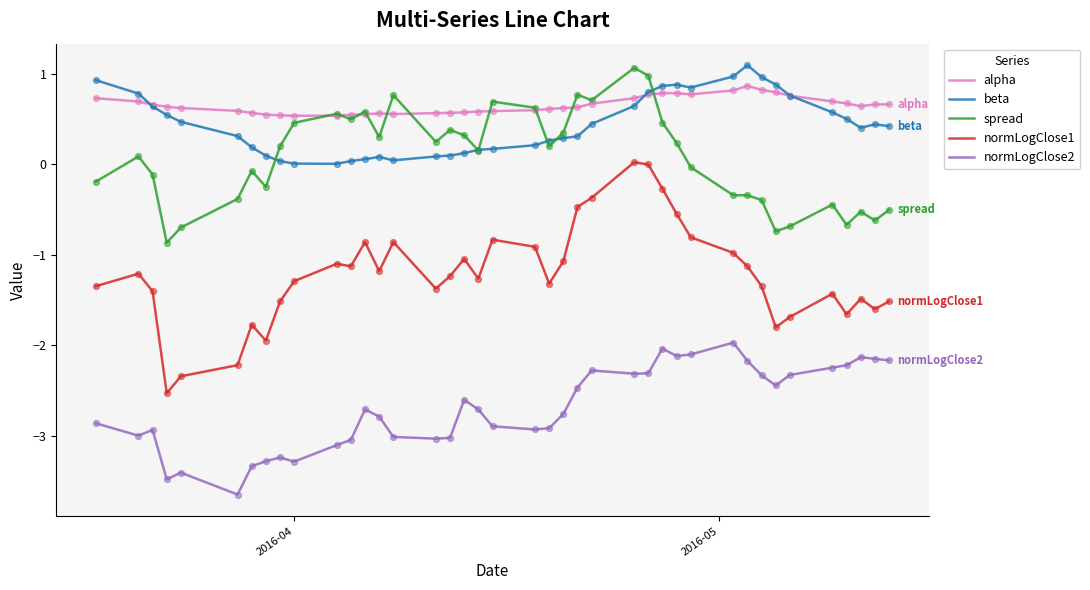

Which series has the largest total across all categories?

alpha